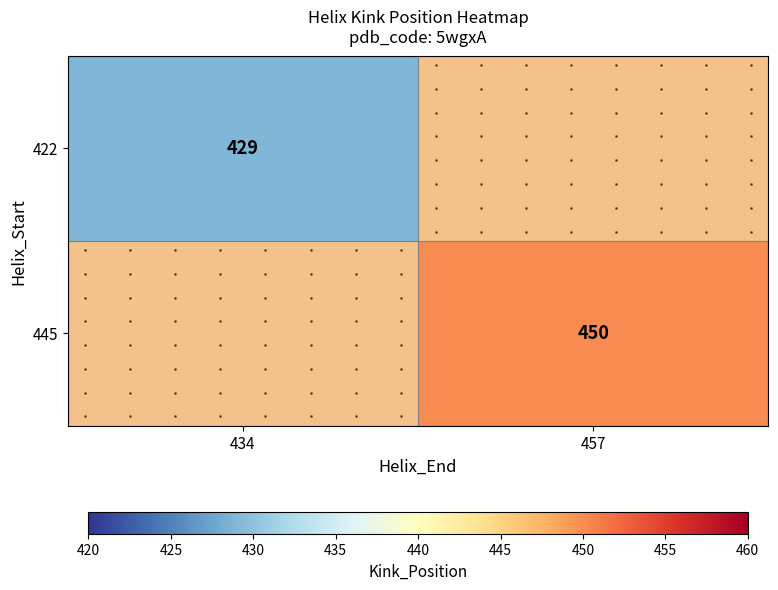

List the series in order of their overall mean, highest first.

422, 445